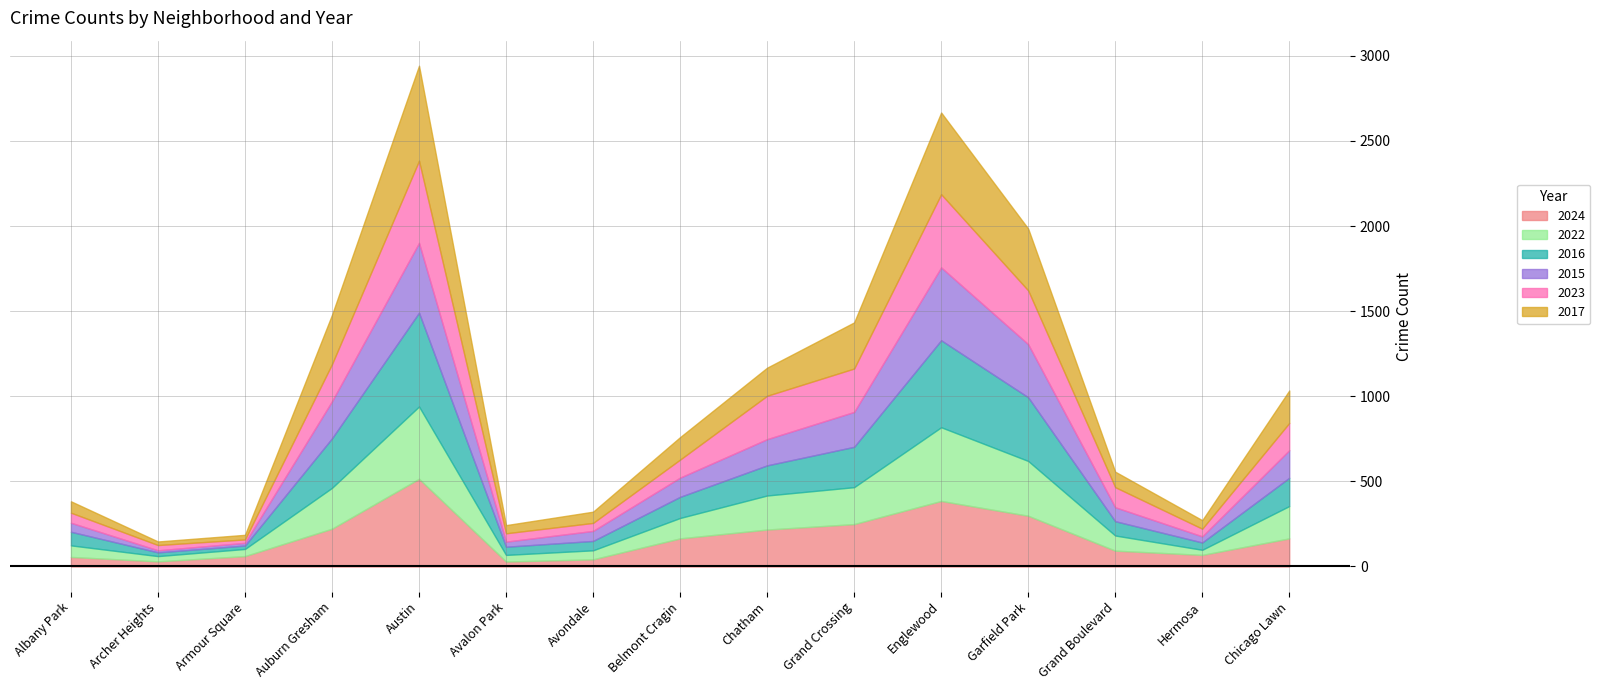

Reading right to left, list all the values displayed in this chart.

2024: Chicago Lawn=165	Hermosa=68	Grand Boulevard=93	Garfield Park=298	Englewood=385	Grand Crossing=249	Chatham=217	Belmont Cragin=165	Avondale=42	Avalon Park=29	Austin=515	Auburn Gresham=222	Armour Square=61	Archer Heights=30	Albany Park=56
2022: Chicago Lawn=190	Hermosa=30	Grand Boulevard=89	Garfield Park=322	Englewood=433	Grand Crossing=217	Chatham=200	Belmont Cragin=120	Avondale=53	Avalon Park=39	Austin=425	Auburn Gresham=240	Armour Square=42	Archer Heights=31	Albany Park=68
2016: Chicago Lawn=166	Hermosa=43	Grand Boulevard=84	Garfield Park=374	Englewood=511	Grand Crossing=237	Chatham=177	Belmont Cragin=124	Avondale=55	Avalon Park=48	Austin=551	Auburn Gresham=291	Armour Square=20	Archer Heights=22	Albany Park=80
2015: Chicago Lawn=162	Hermosa=36	Grand Boulevard=82	Garfield Park=312	Englewood=428	Grand Crossing=205	Chatham=154	Belmont Cragin=113	Avondale=59	Avalon Park=30	Austin=410	Auburn Gresham=218	Armour Square=16	Archer Heights=12	Albany Park=53
2023: Chicago Lawn=160	Hermosa=45	Grand Boulevard=118	Garfield Park=316	Englewood=430	Grand Crossing=255	Chatham=255	Belmont Cragin=106	Avondale=47	Avalon Park=49	Austin=483	Auburn Gresham=218	Armour Square=20	Archer Heights=31	Albany Park=59
2017: Chicago Lawn=191	Hermosa=50	Grand Boulevard=91	Garfield Park=363	Englewood=480	Grand Crossing=271	Chatham=165	Belmont Cragin=132	Avondale=66	Avalon Park=48	Austin=558	Auburn Gresham=290	Armour Square=27	Archer Heights=21	Albany Park=67